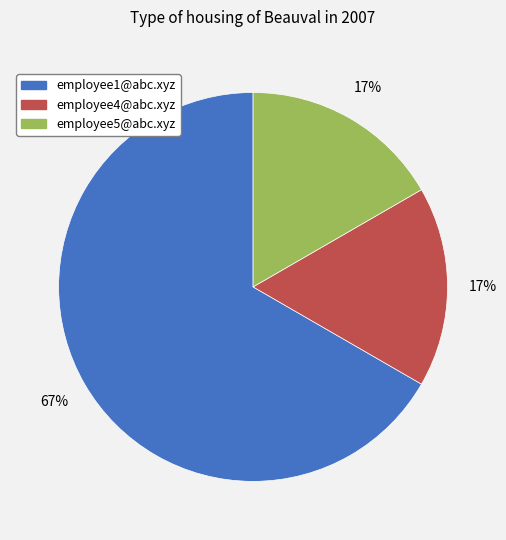

To the nearest percent, what percentage of the pie is employee5@abc.xyz?

17%